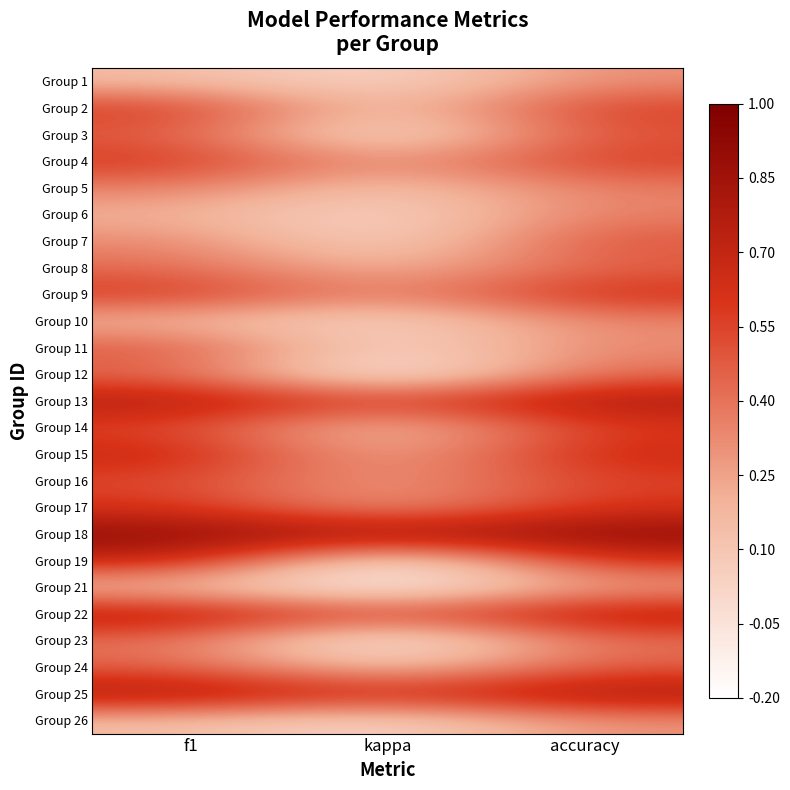

At kappa, list the series in order from smallest to largest.

Group 23, Group 21, Group 12, Group 19, Group 3, Group 1, Group 6, Group 7, Group 10, Group 11, Group 26, Group 14, Group 2, Group 5, Group 24, Group 8, Group 15, Group 17, Group 16, Group 4, Group 9, Group 22, Group 13, Group 25, Group 18